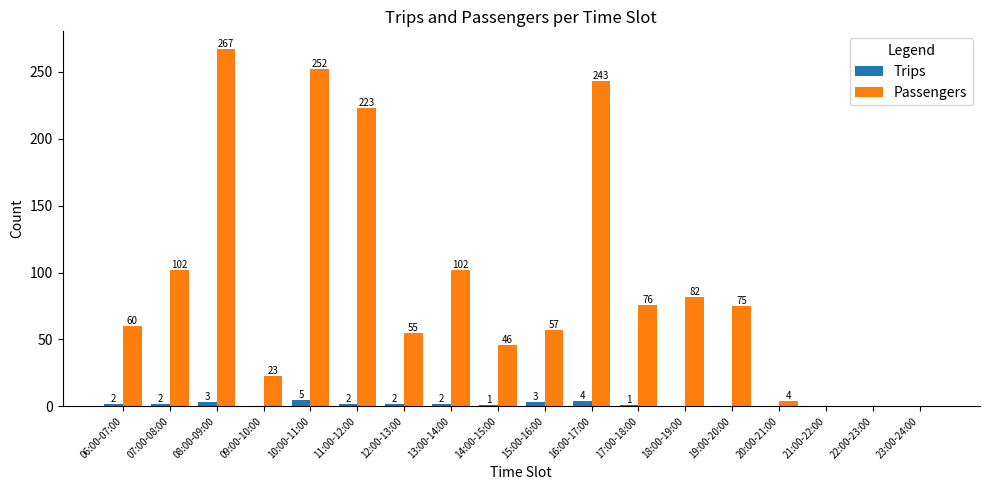

How many Trips values are between 0 and 2?

14